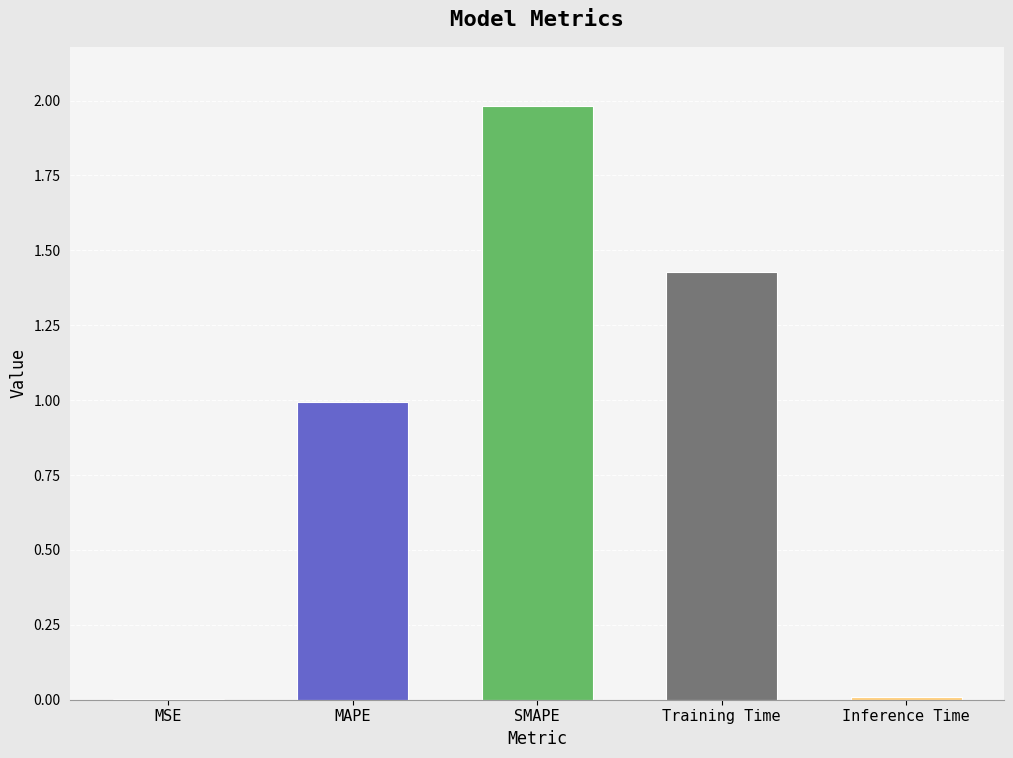

What value does the data have at MAPE?

1.0